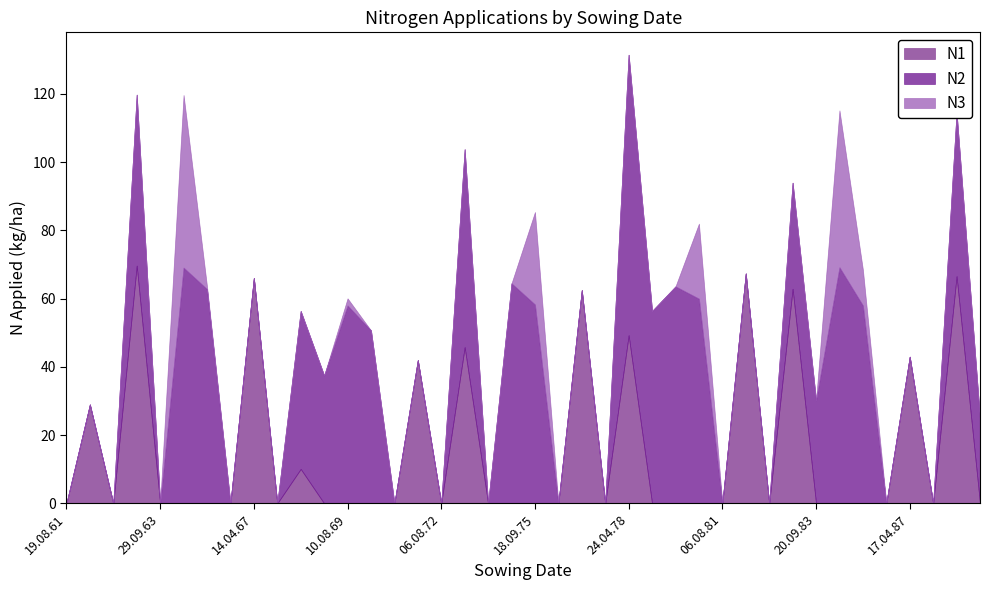

What position from the right is 16.04.63?

37